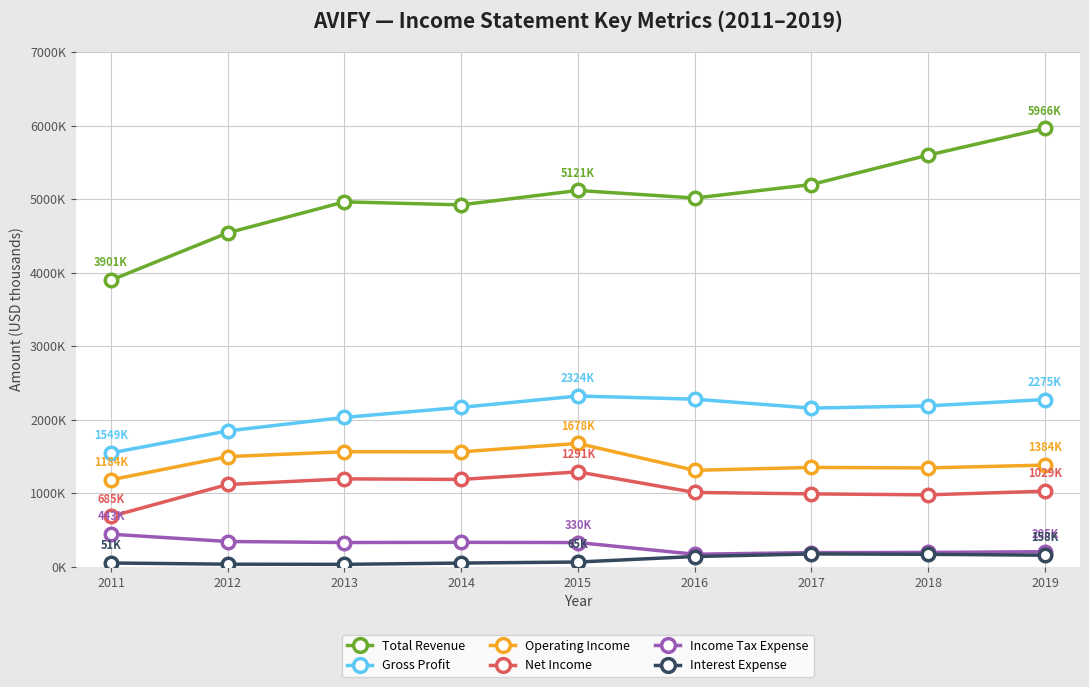

What is the difference between the highest and lowest values at 2013?

4933000